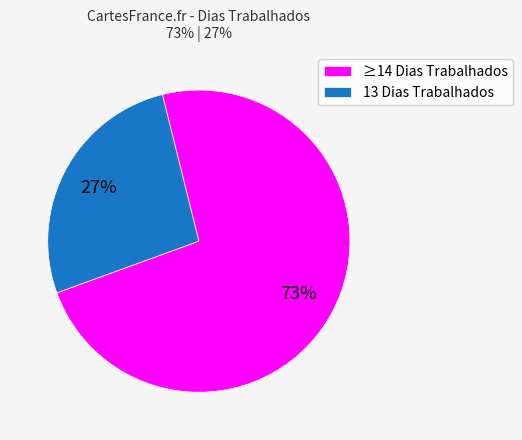

What percentage is the 13 Dias Trabalhados slice, to the nearest percent?

27%